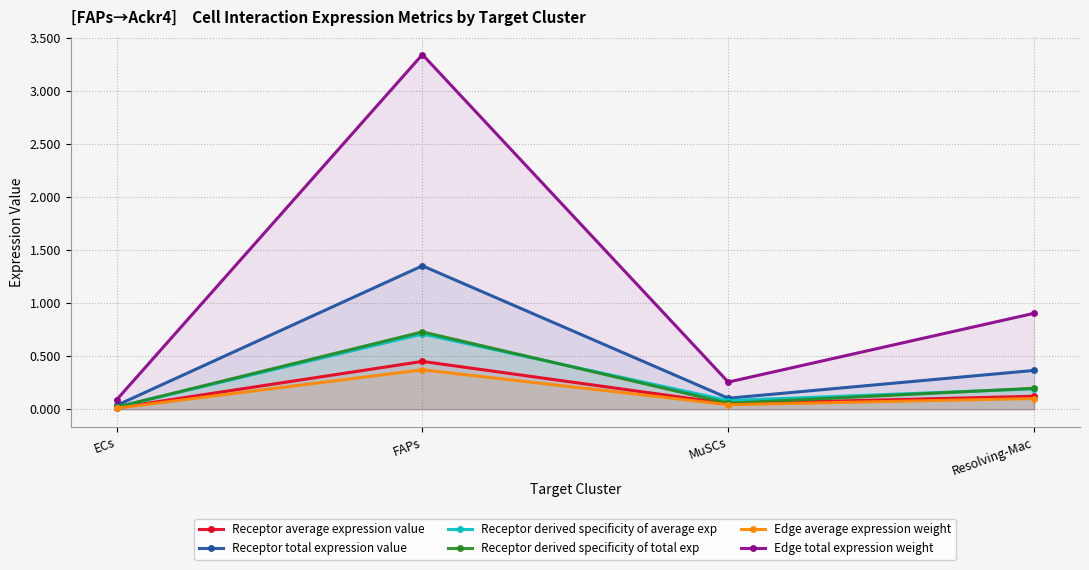

What position from the left is FAPs?

2